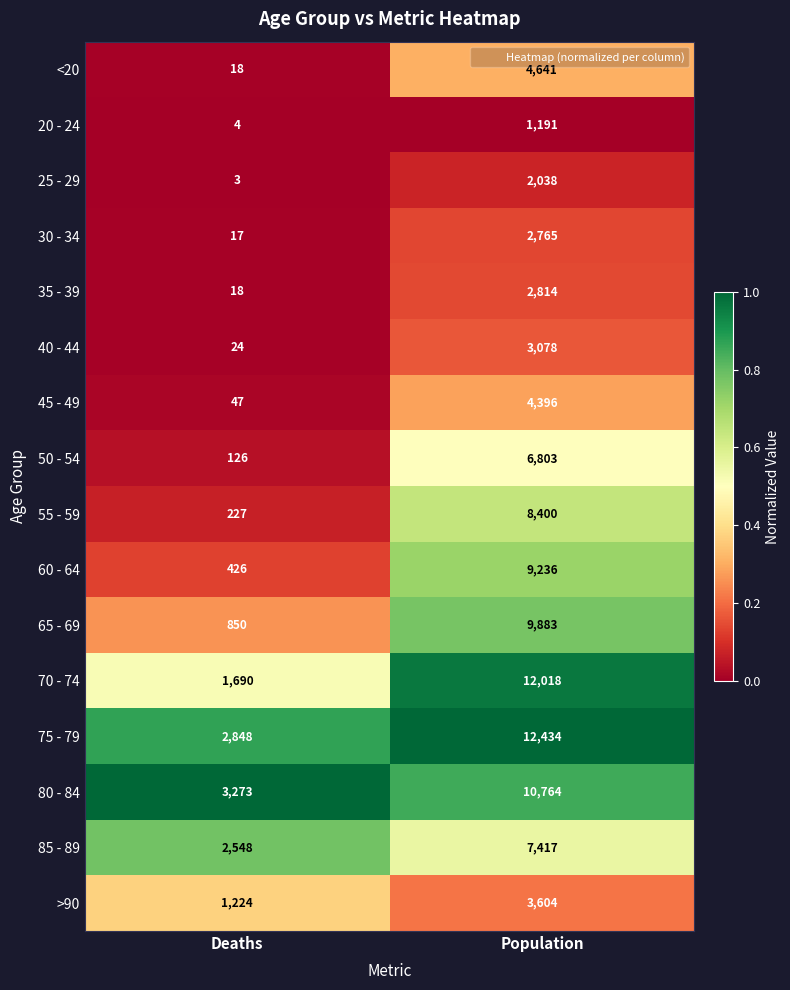

The value of 60 - 64 at Population is 12034. True or false?

False